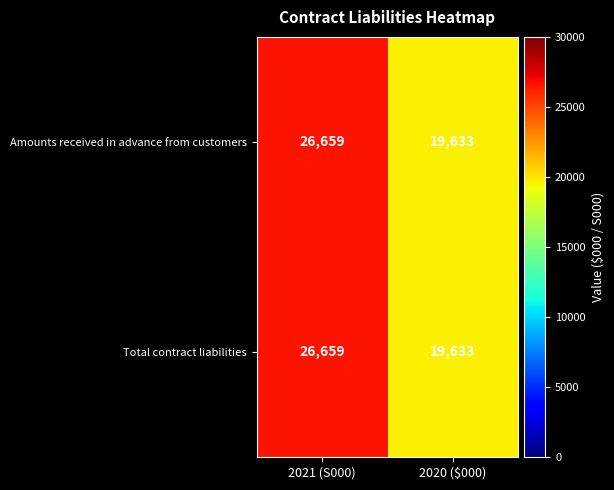

What is the approximate value of Amounts received in advance from customers at 2020 ($000), to the nearest 100?

19600